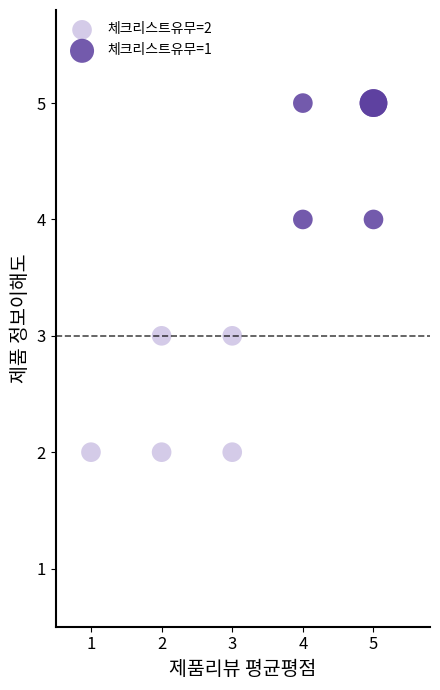

Which series contains the highest Y value?

체크리스트유무=1